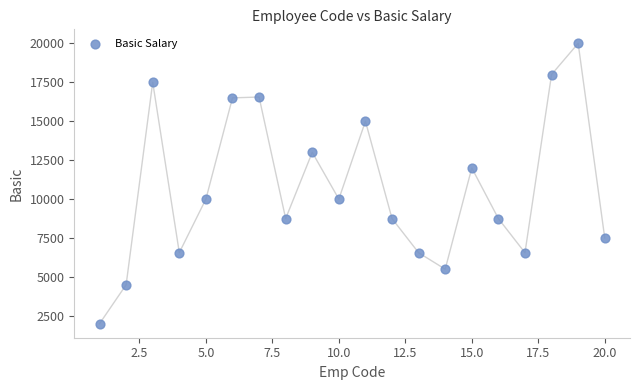

What is the range of X values (max minus min)?

19